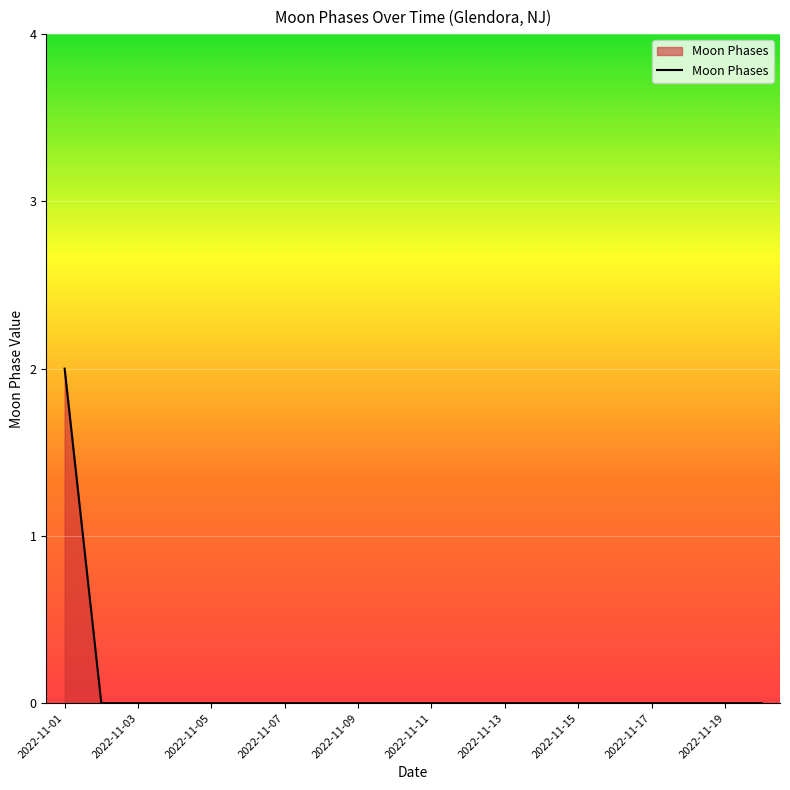

Does the chart display data point markers on the line(s)?

No